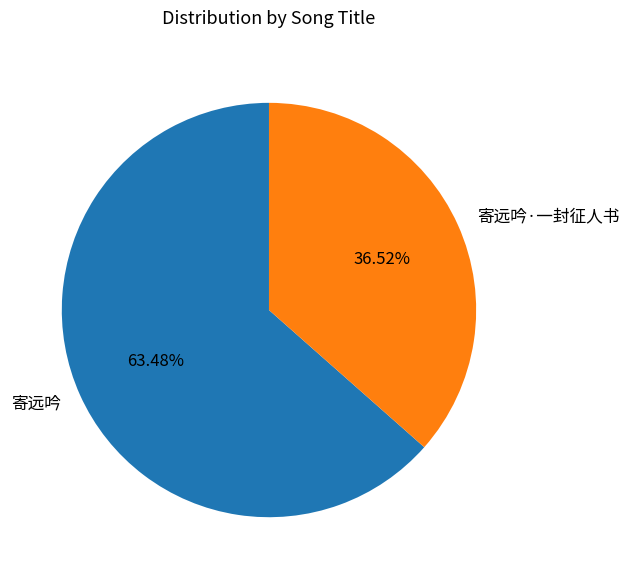

Which slice is the smallest?

寄远吟·一封征人书